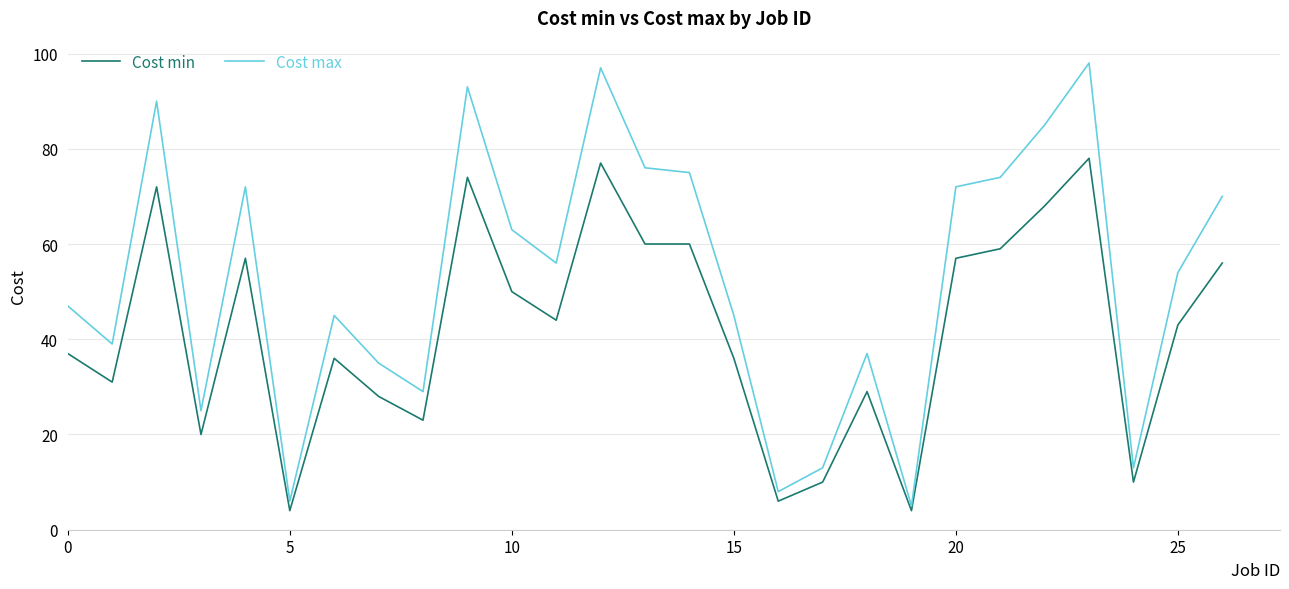

True or false: Cost max and Cost min intersect in this chart.

False